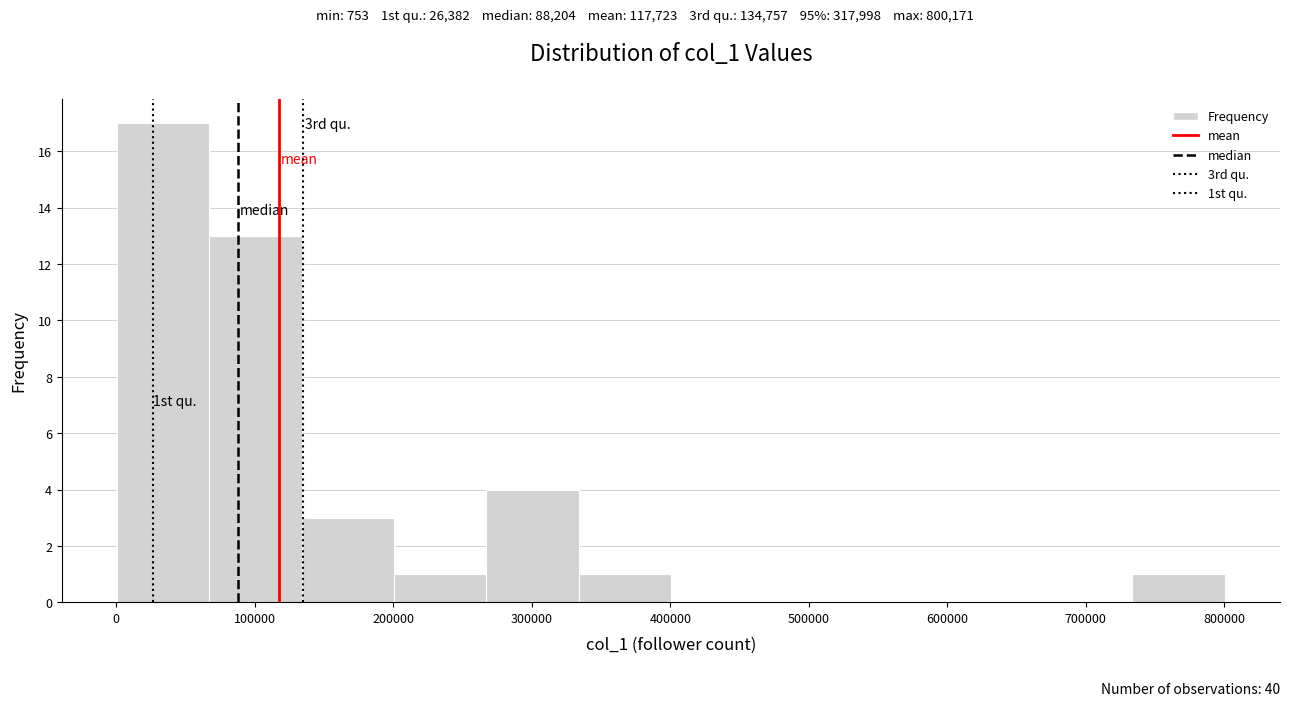

Which range on the x-axis has the tallest bar?

0 to 70000